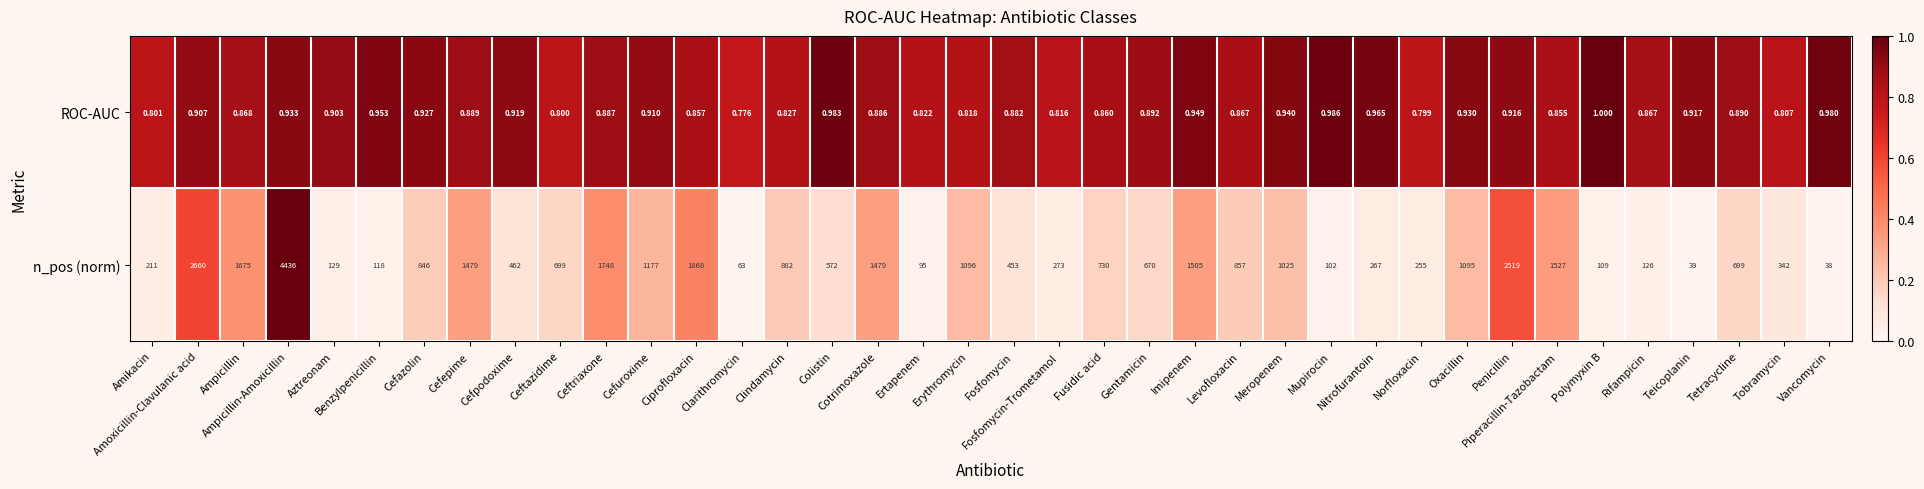

At which category is the sum across all series the highest?

Ampicillin-Amoxicillin